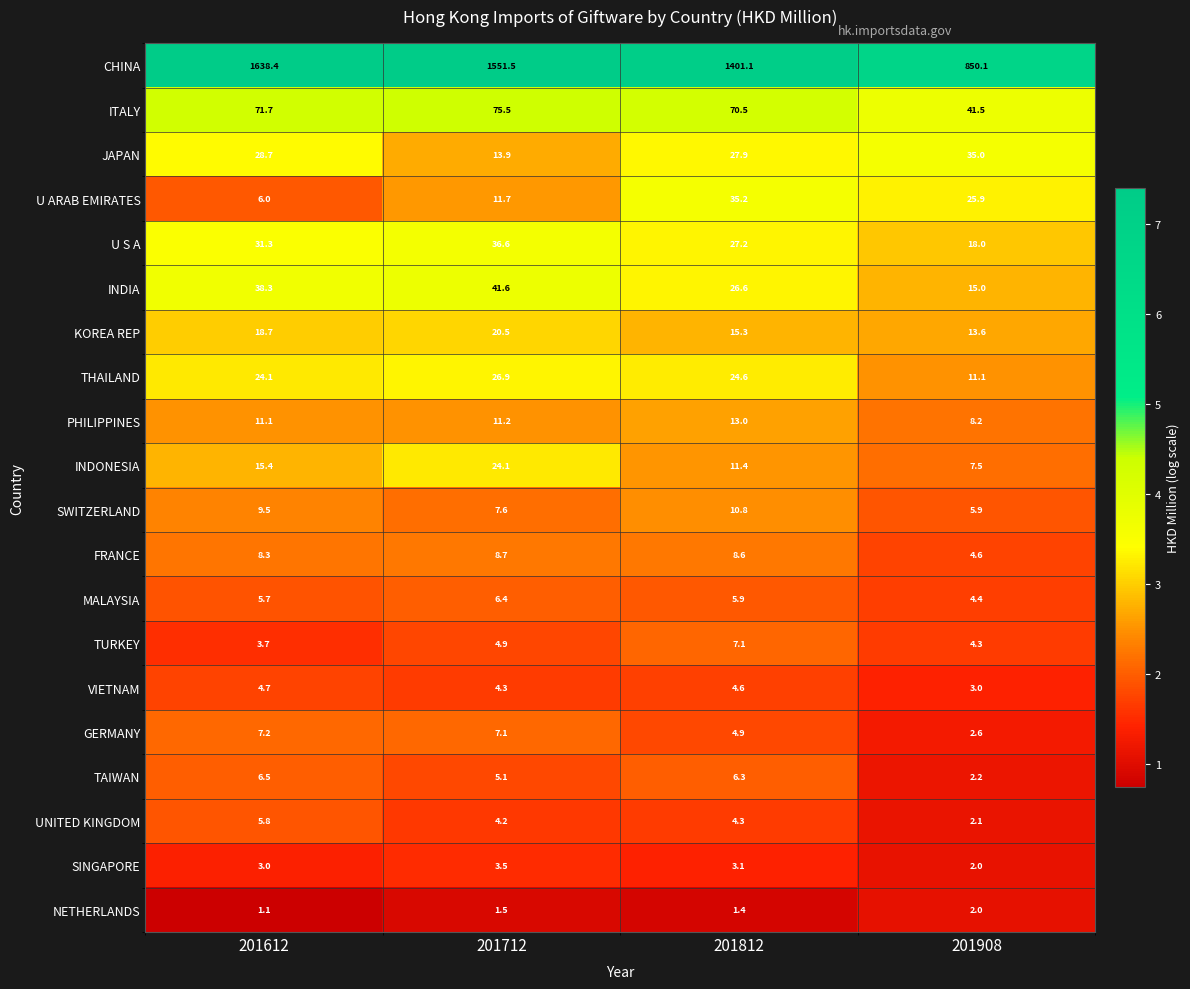

True or false: GERMANY has a value of 2.6 at 201908.

True